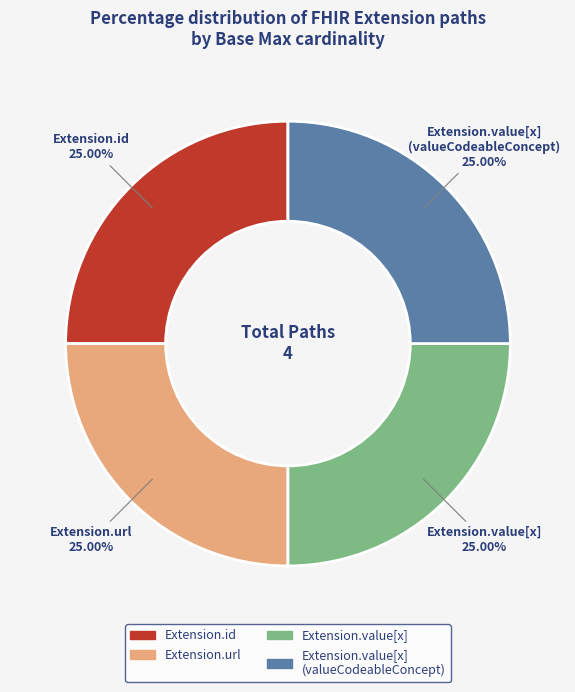

Does any single category account for the majority?

No